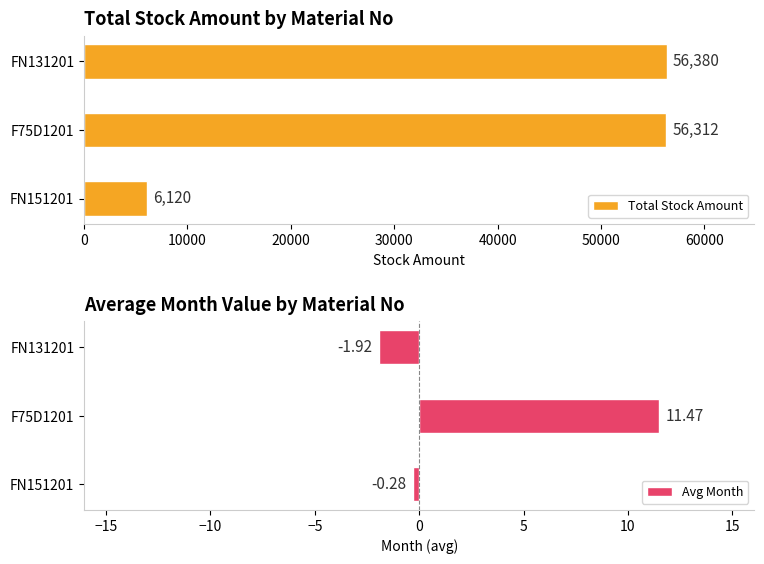

What are all the series names shown in the legend?

Total Stock Amount, Avg Month